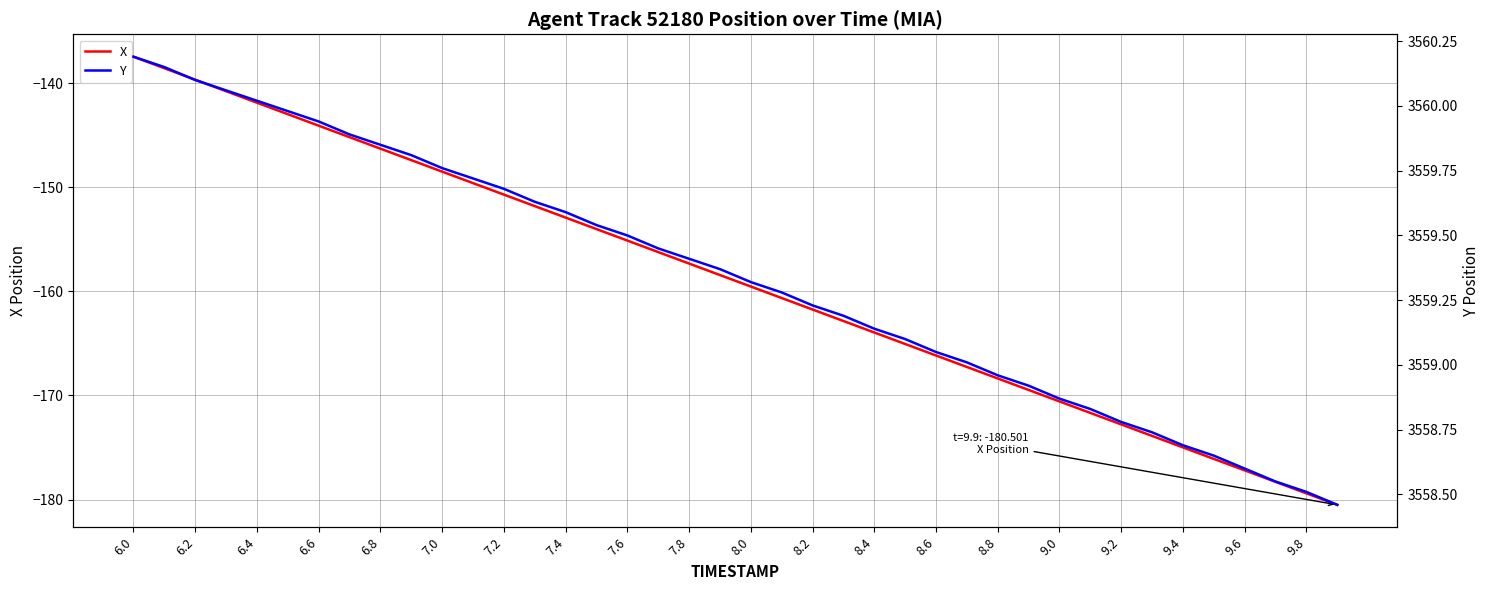

Reading right to left, extract all data points from this chart.

X: -180.5	-179.4	-178.3	-177.2	-176.1	-175.0	-173.9	-172.8	-171.7	-170.6	-169.5	-168.4	-167.3	-166.2	-165.1	-163.9	-162.8	-161.7	-160.6	-159.5	-158.4	-157.3	-156.2	-155.1	-154.0	-152.9	-151.8	-150.7	-149.6	-148.5	-147.4	-146.3	-145.2	-144.1	-143.0	-141.9	-140.8	-139.7	-138.6	-137.5
Y: 3558.5	3558.5	3558.6	3558.6	3558.7	3558.7	3558.7	3558.8	3558.8	3558.9	3558.9	3559.0	3559.0	3559.1	3559.1	3559.1	3559.2	3559.2	3559.3	3559.3	3559.4	3559.4	3559.4	3559.5	3559.5	3559.6	3559.6	3559.7	3559.7	3559.8	3559.8	3559.8	3559.9	3559.9	3560.0	3560.0	3560.1	3560.1	3560.2	3560.2